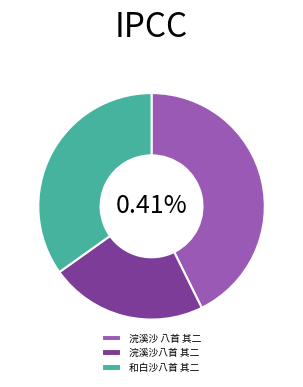

What is the change in value from 浣溪沙八首 其二 to 和白沙八首 其二?

+251537